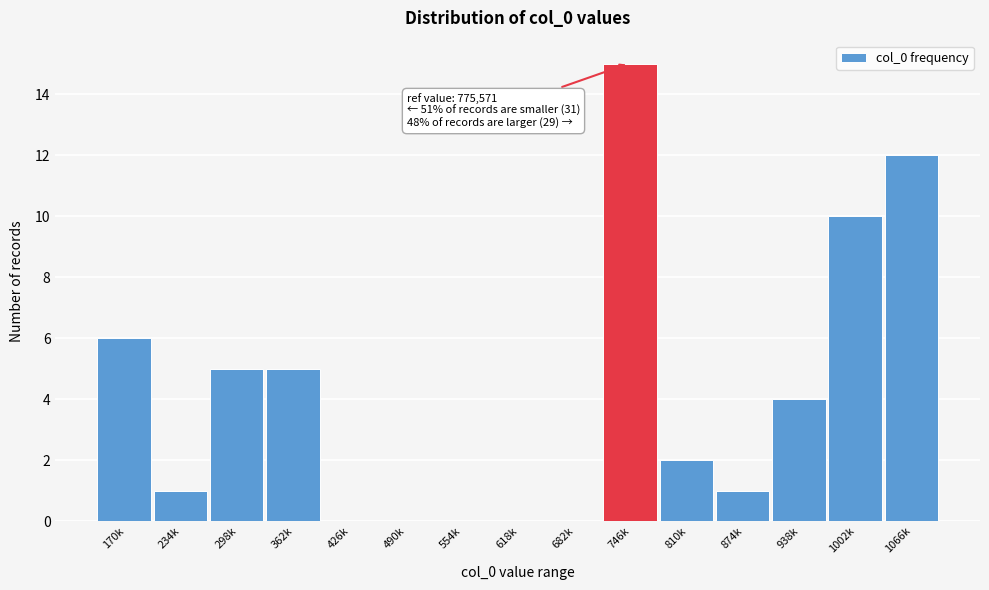

Reading left to right, list all the values displayed in this chart.

170k=6	234k=1	298k=5	362k=5	426k=0	490k=0	554k=0	618k=0	682k=0	746k=15	810k=2	874k=1	938k=4	1002k=10	1066k=12